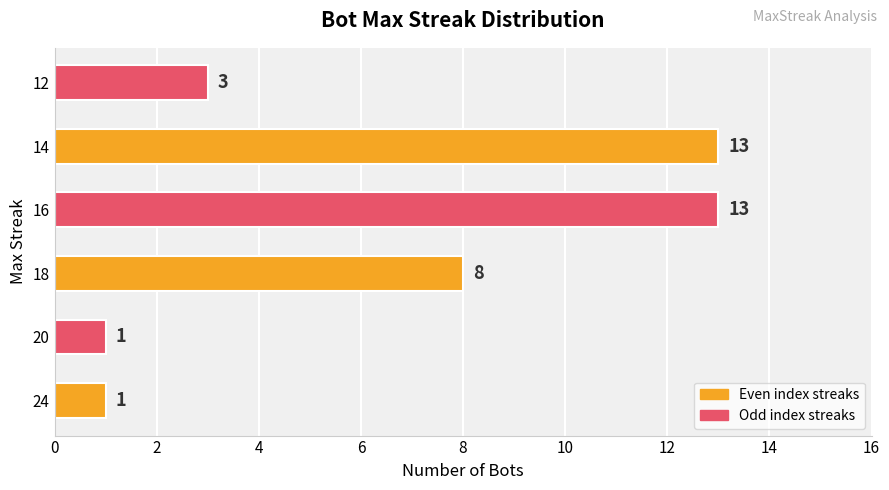

What is the maximum value shown in the chart?

13